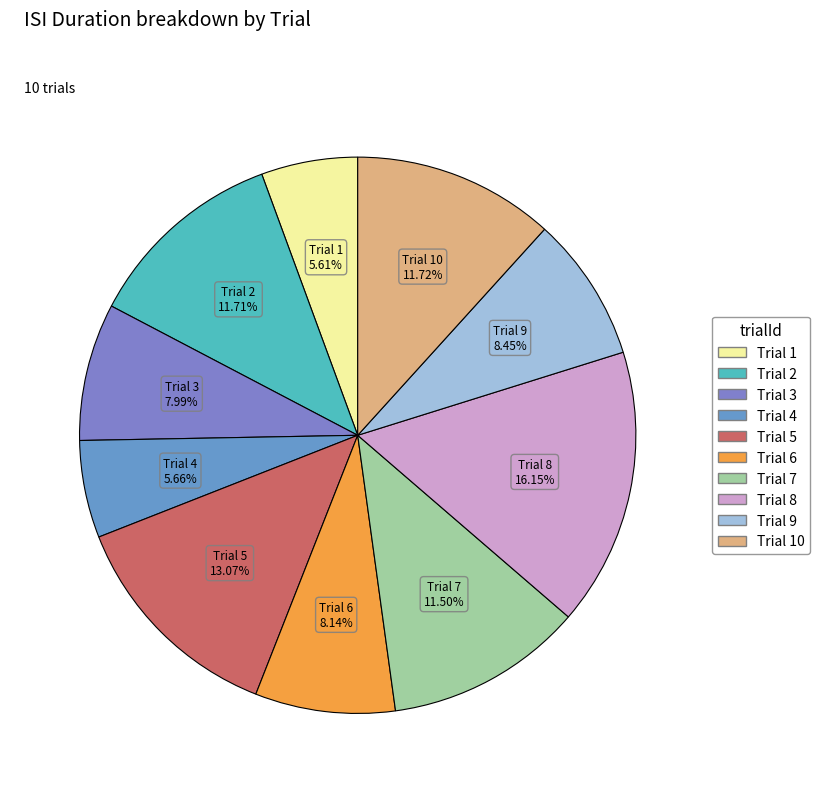

How many segments does this pie chart have?

10